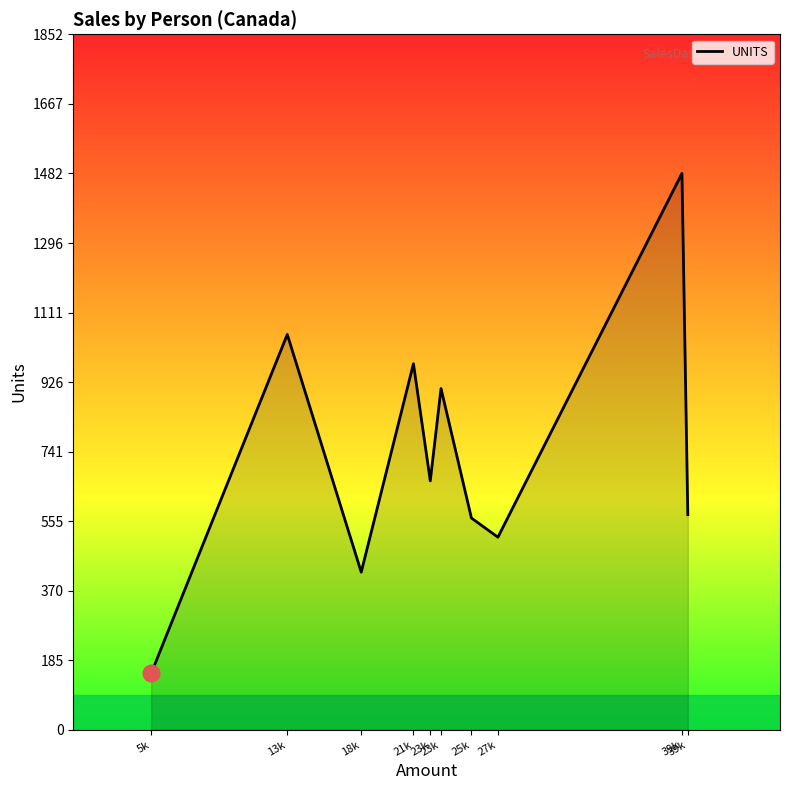

Rank the categories by value from lowest to highest.

5k, 18k, 27k, 25k, 39k, 23k, 23k, 21k, 13k, 39k